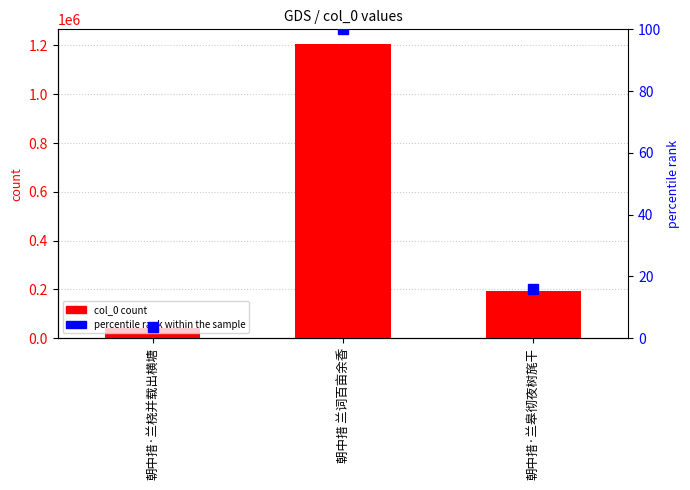

Between 朝中措·兰桡并载出横塘 and 朝中措·兰皋彻夜树旄干, which is larger?

朝中措·兰皋彻夜树旄干